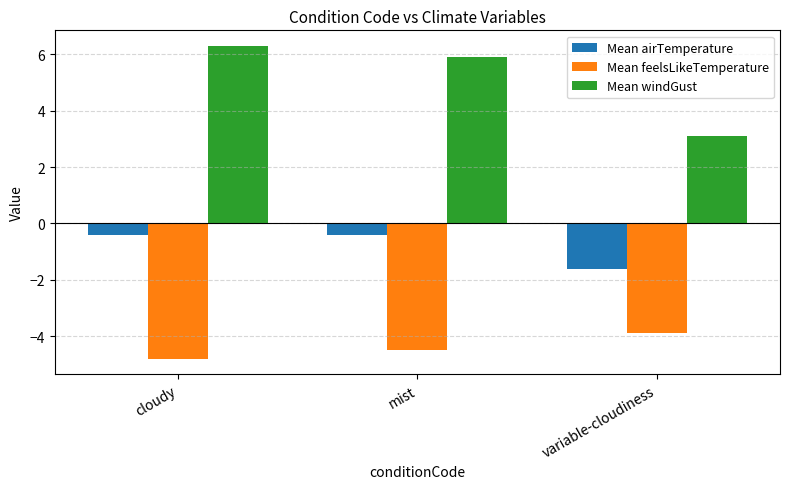

What is the difference between the maximum and second lowest values in the Mean feelsLikeTemperature series?

0.6